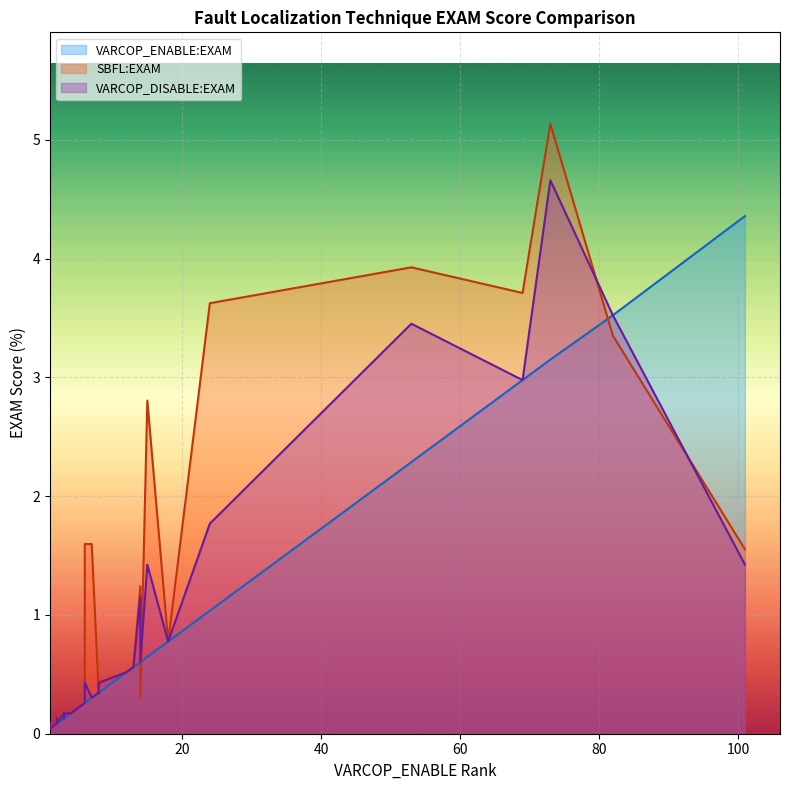

In SBFL:EXAM, how many points are lower than both neighbors (excluding endpoints)?

13